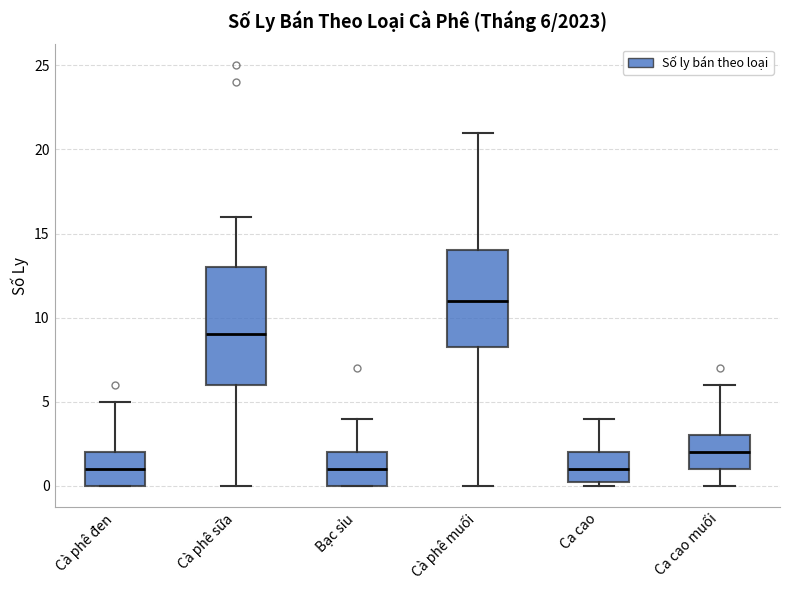

Which box is the tallest, from its lower edge to its upper edge?

Cà phê sữa